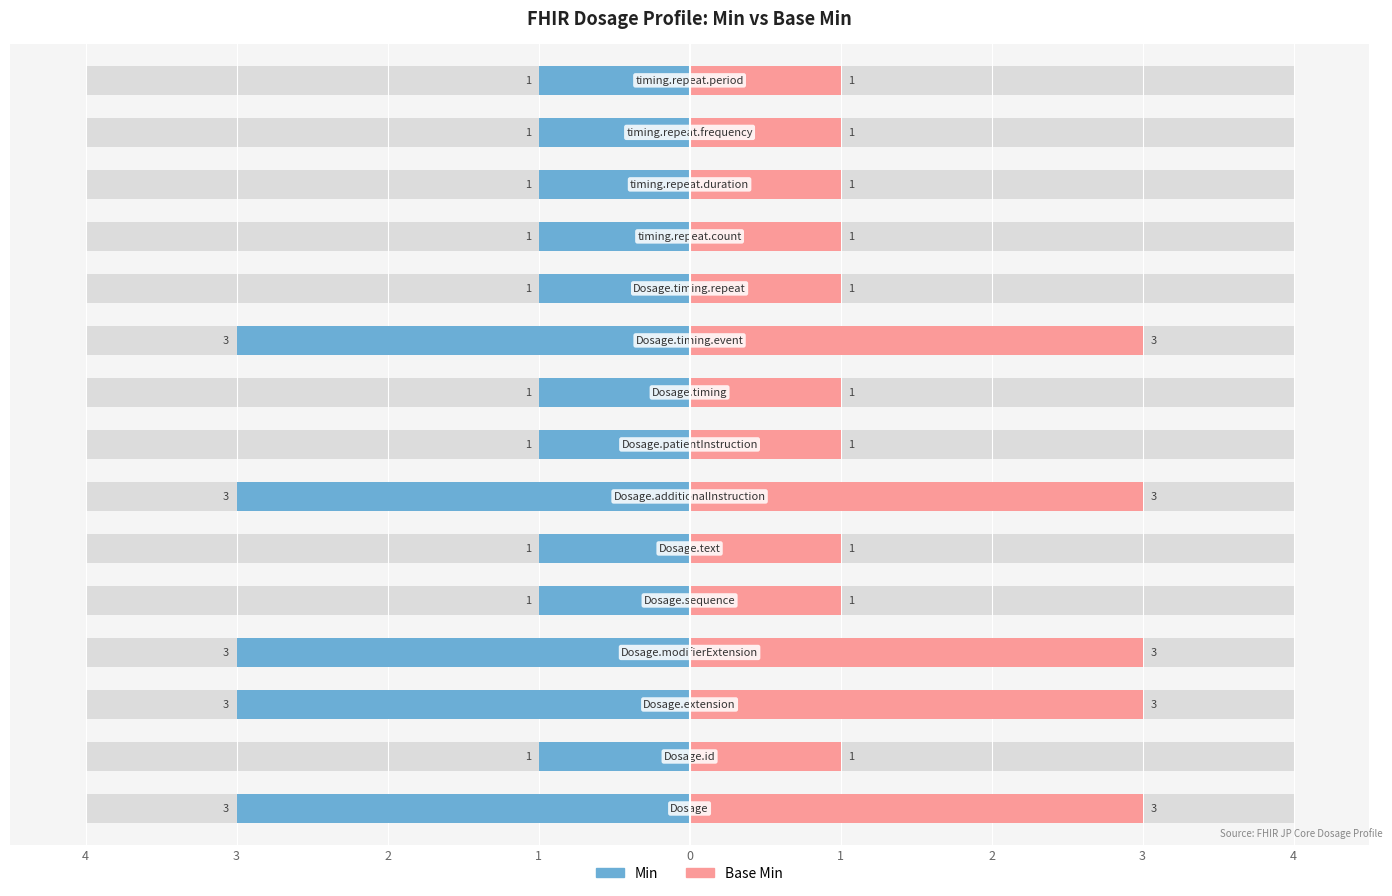

Count the Min values in the range -3 to -1.

15